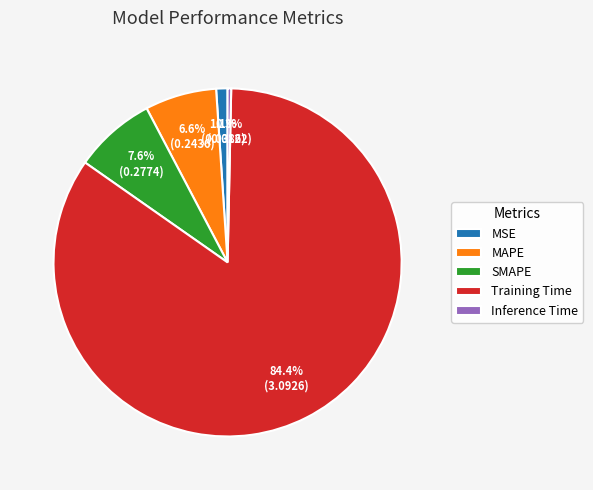

Which category accounts for the majority?

Training Time